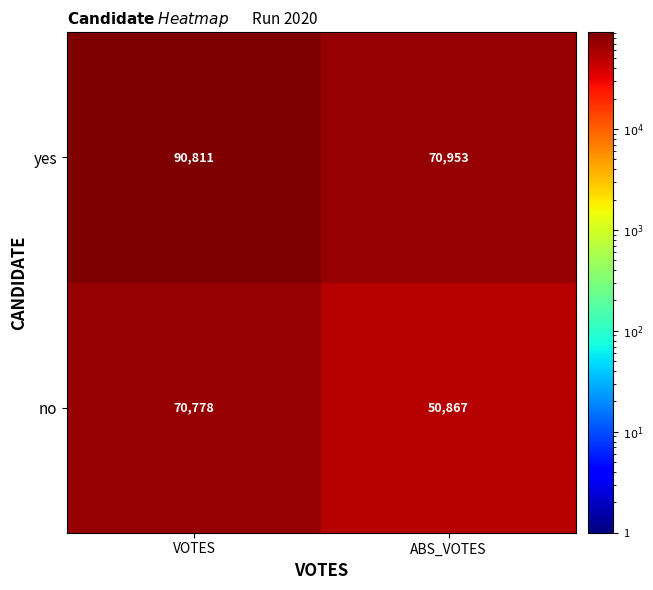

What is the total value across all series at VOTES?

161589